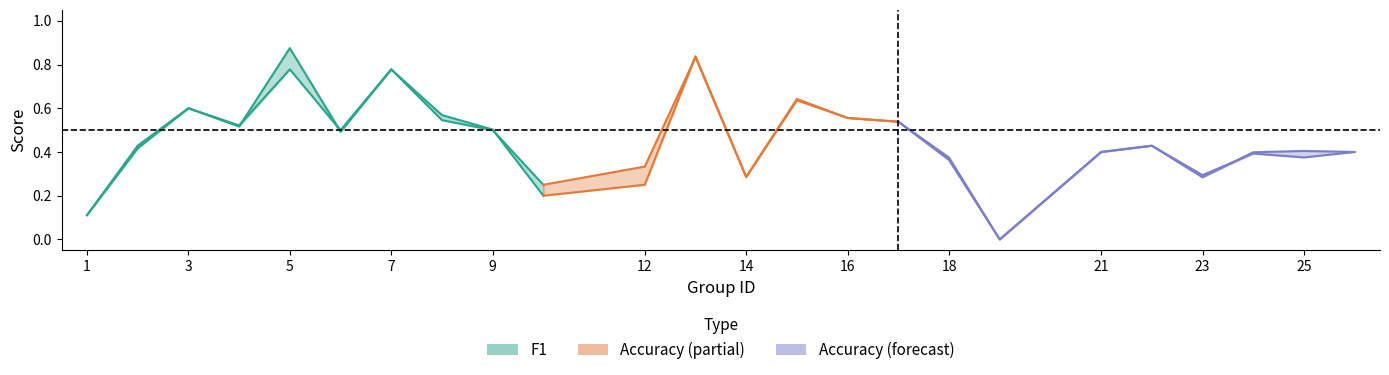

At how many categories does at least one series exceed 0?

23